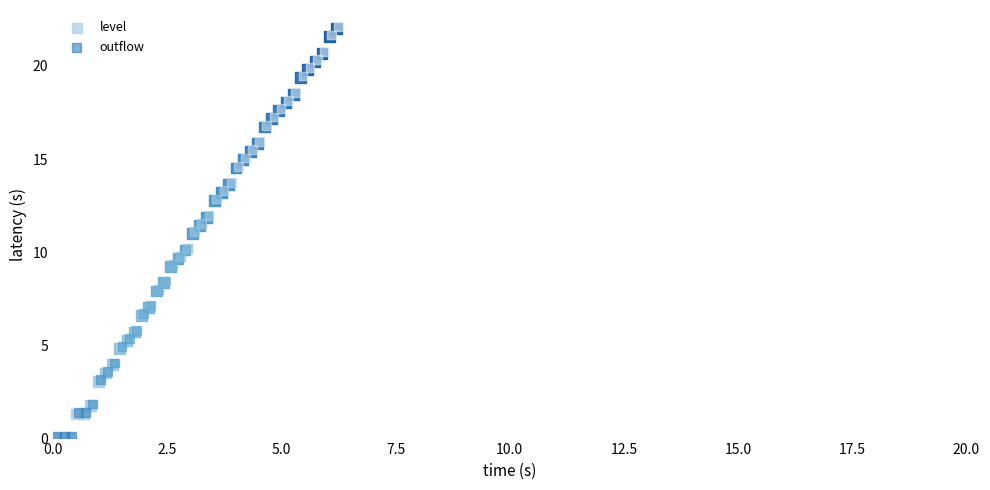

What are all the series names shown in the legend?

level, outflow